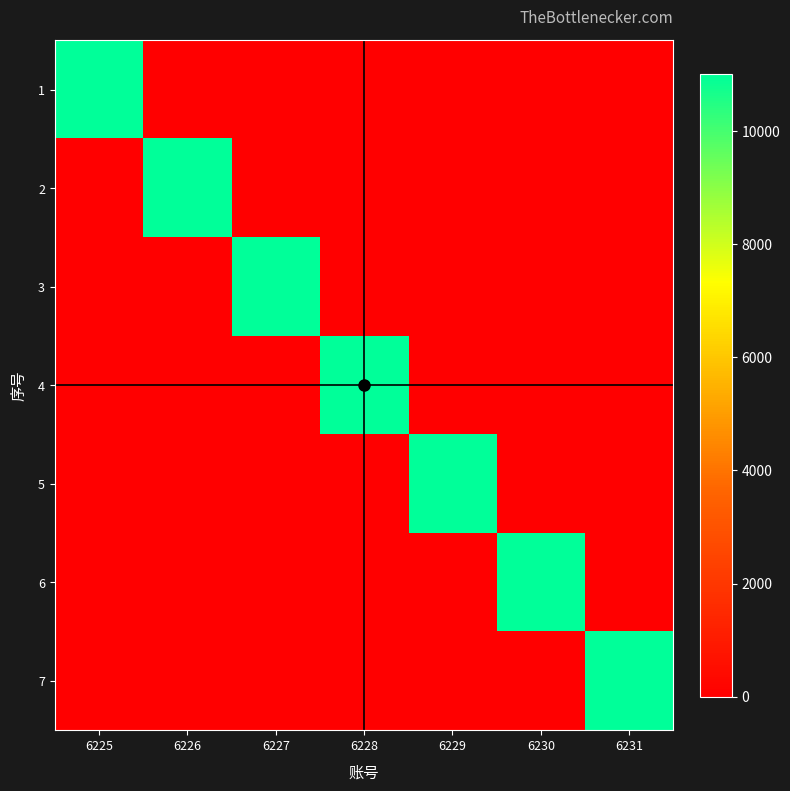

Rank the series by their maximum value, from lowest to highest.

1, 2, 3, 4, 5, 6, 7